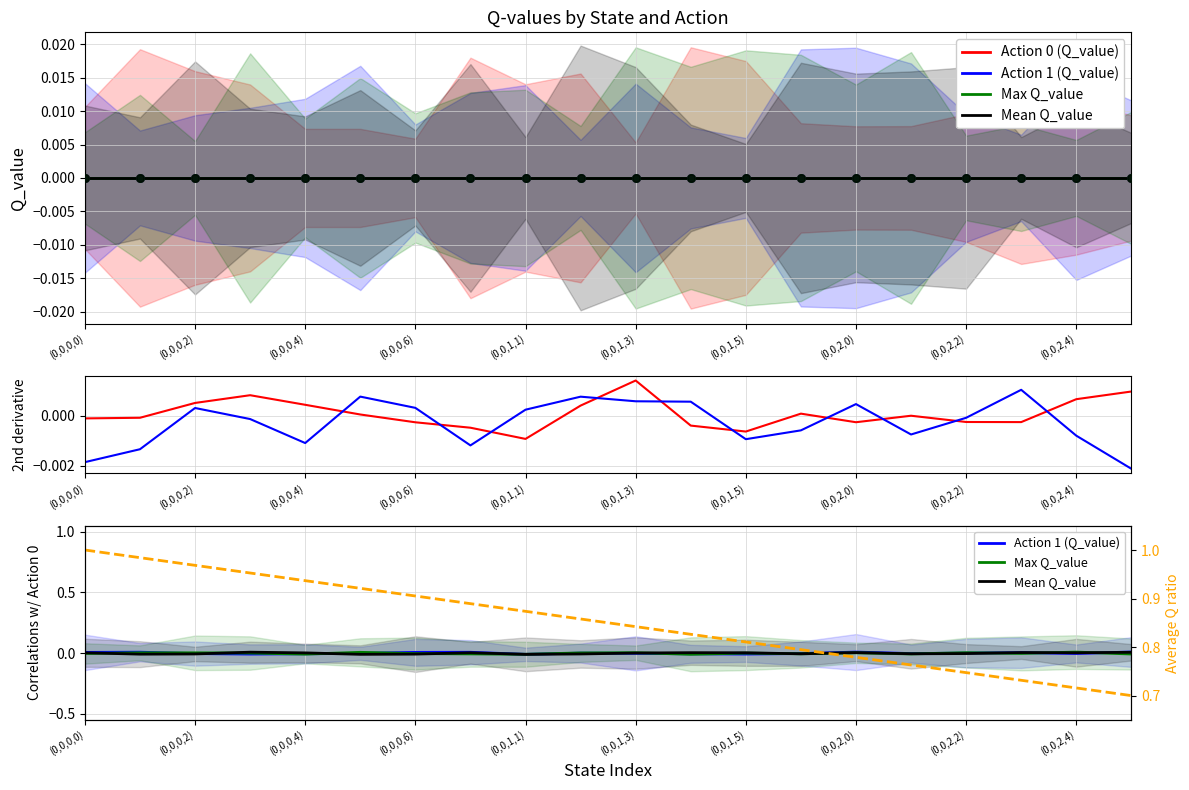

What is the total value across all series at 15?

0.7